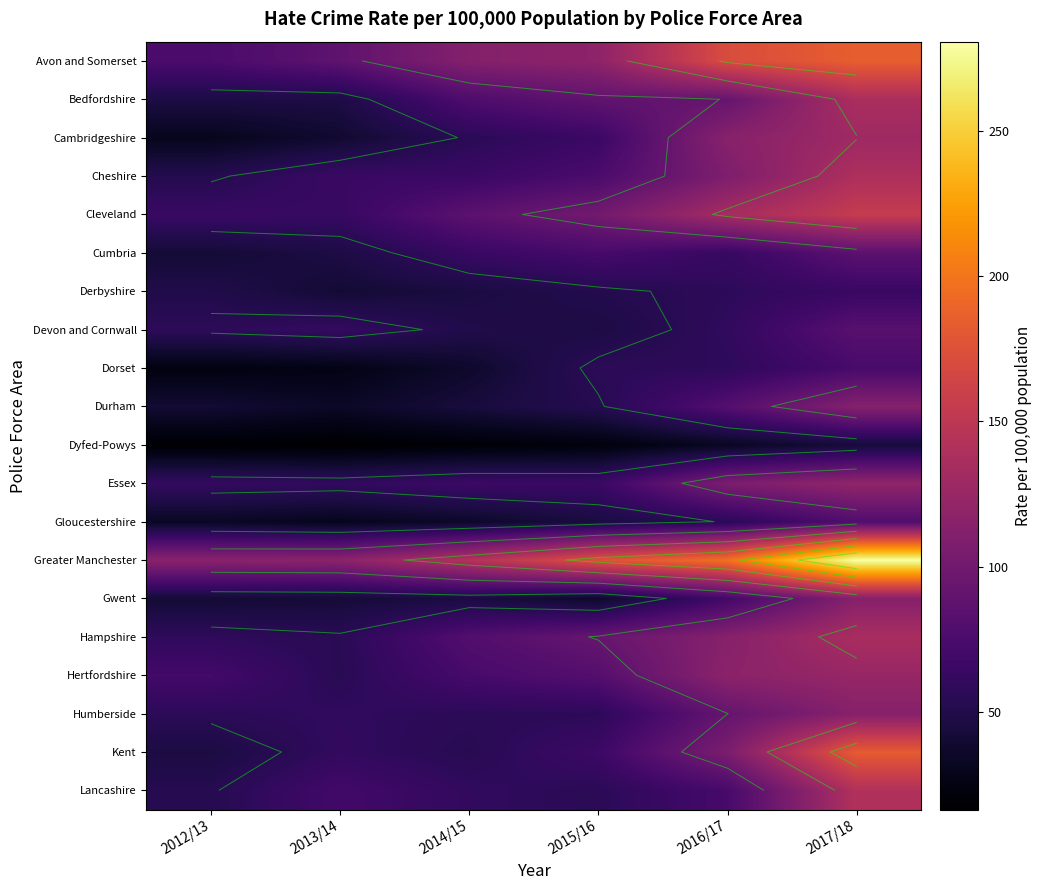

Between 2016/17 and 2017/18, which series saw the biggest shift?

Greater Manchester